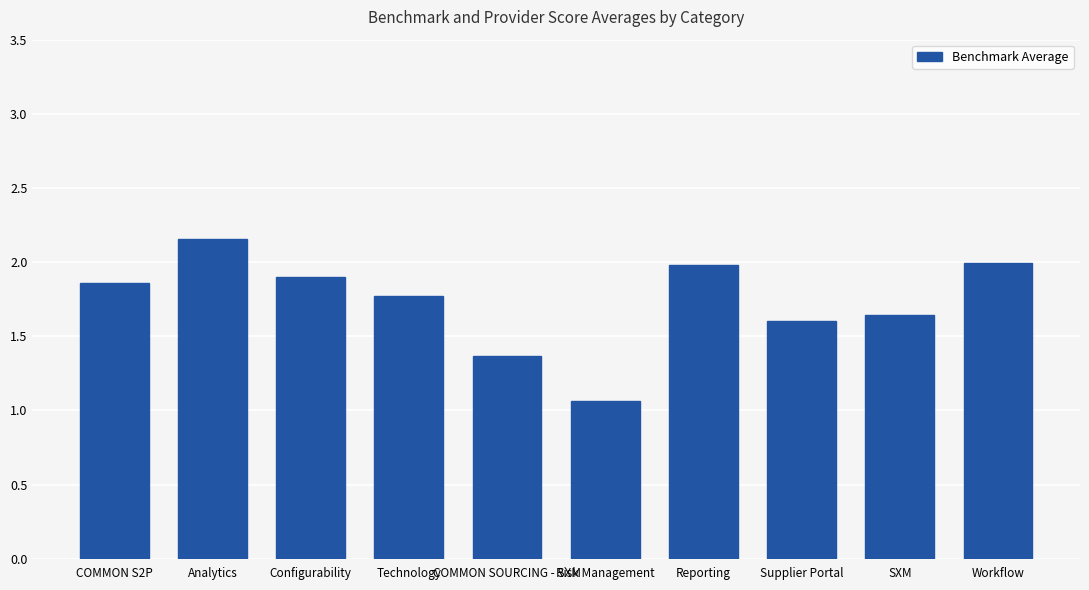

What is the change in value from Analytics to Risk Management?

-1.1